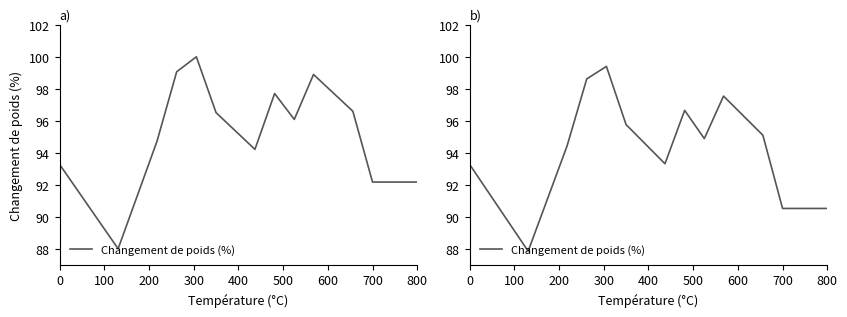

How many data points are less than 95?

7